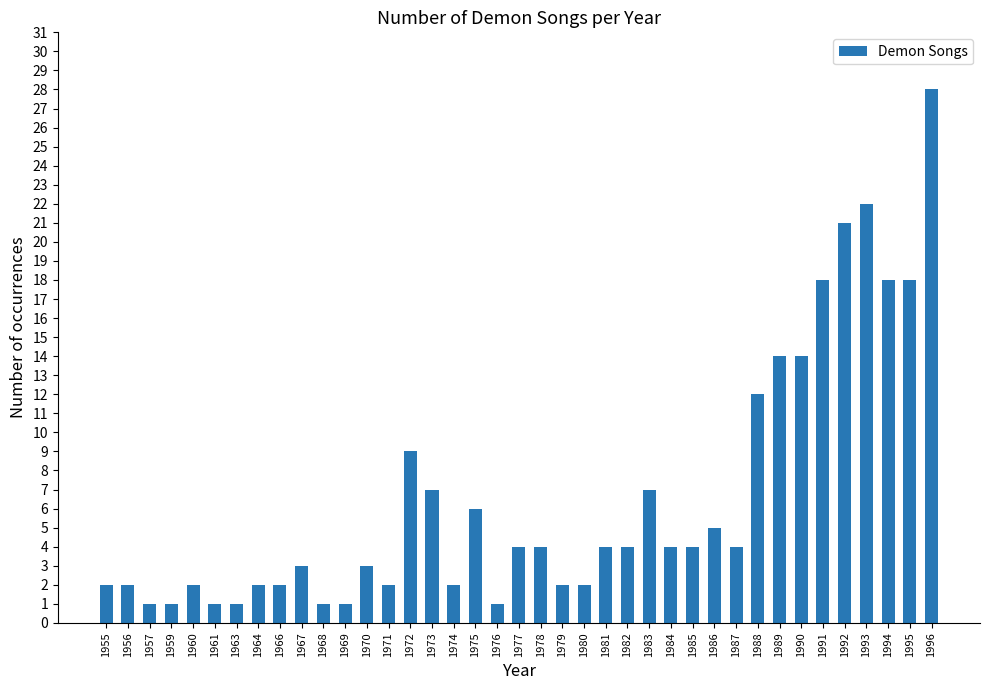

What is the greatest value displayed?

28